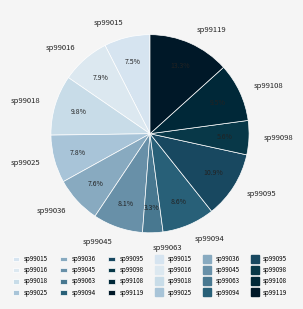

To the nearest percent, what is the combined percentage of sp99045 and sp99025?

16%